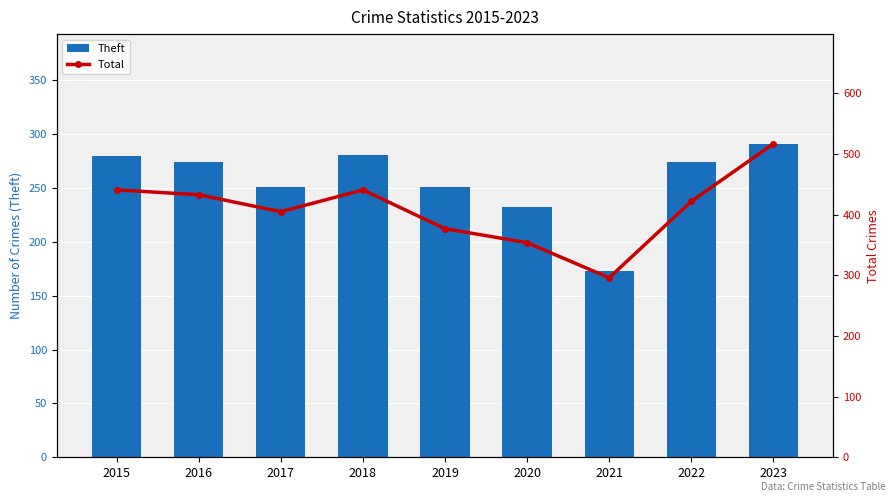

List the labels in order of Theft value, smallest first.

2021, 2020, 2017, 2019, 2016, 2022, 2015, 2018, 2023